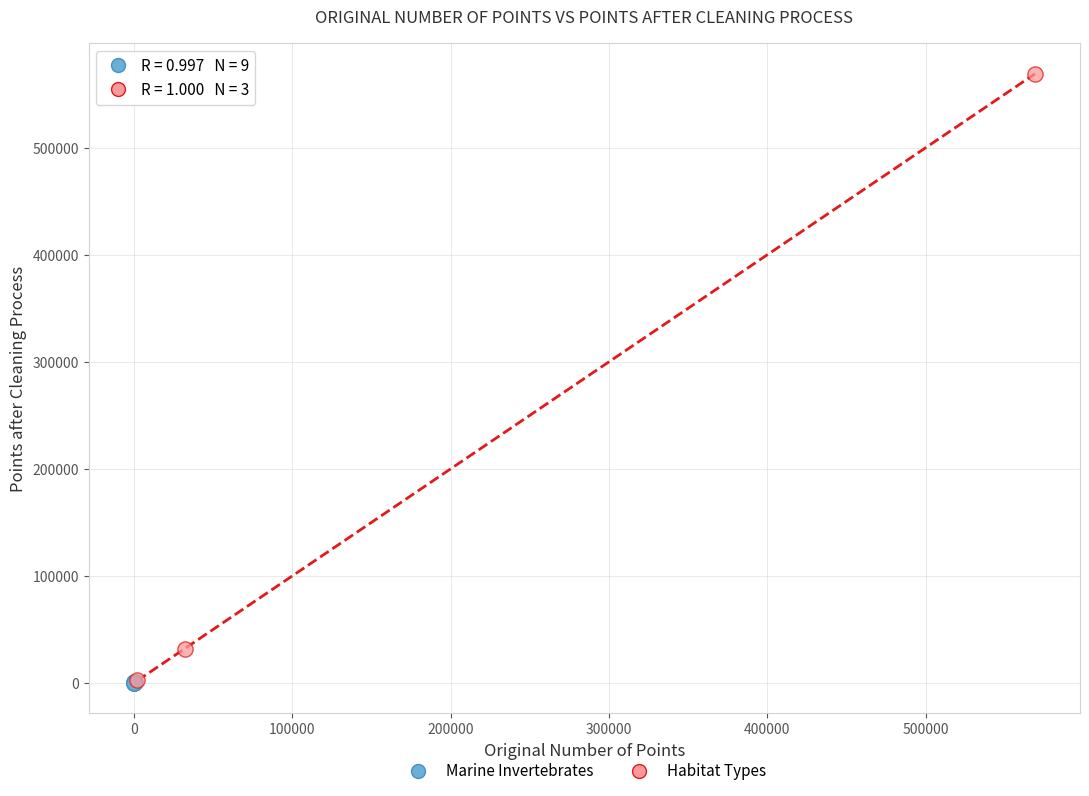

Which series contains the highest Y value?

Habitat Types